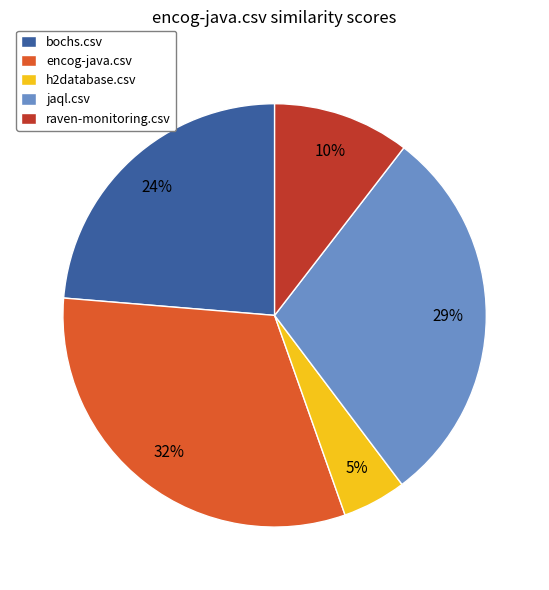

Which slice is the smallest?

h2database.csv